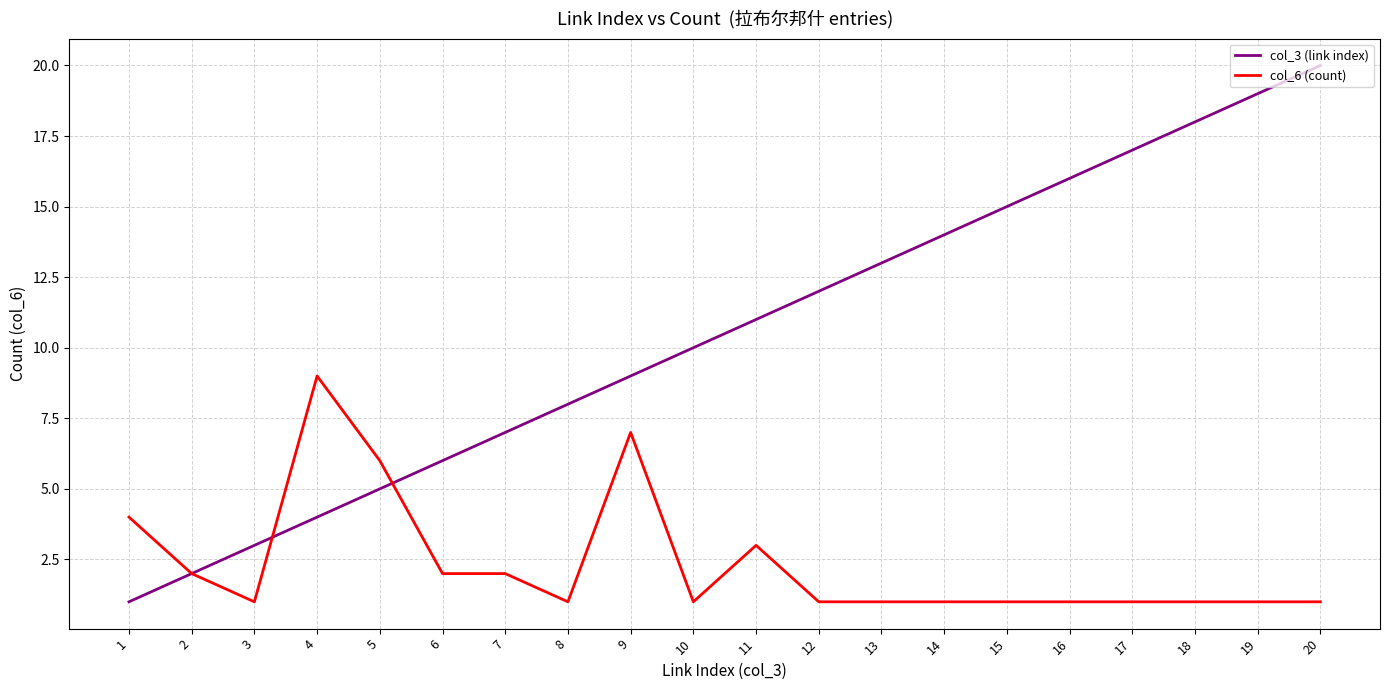

Which series has the largest total across all categories?

col_3 (link index)